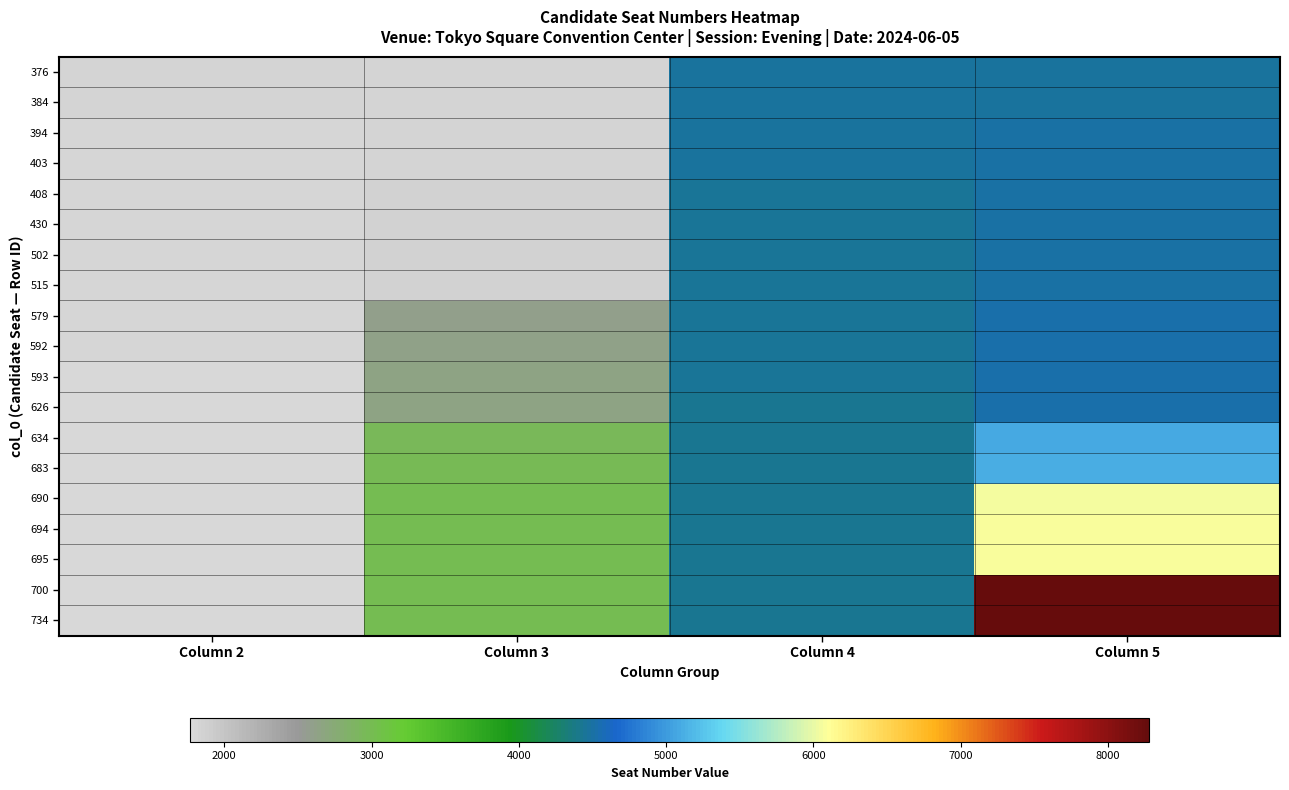

Reading right to left, list all the values displayed in this chart.

376: Column 5=4482	Column 4=4477	Column 3=1824	Column 2=1821
384: Column 5=4485	Column 4=4472	Column 3=1827	Column 2=1820
394: Column 5=4493	Column 4=4467	Column 3=1828	Column 2=1816
403: Column 5=4495	Column 4=4465	Column 3=1839	Column 2=1810
408: Column 5=4501	Column 4=4463	Column 3=1845	Column 2=1809
430: Column 5=4506	Column 4=4461	Column 3=1856	Column 2=1807
502: Column 5=4512	Column 4=4460	Column 3=1857	Column 2=1802
515: Column 5=4514	Column 4=4459	Column 3=1860	Column 2=1801
579: Column 5=4515	Column 4=4455	Column 3=2605	Column 2=1799
592: Column 5=4528	Column 4=4452	Column 3=2609	Column 2=1793
593: Column 5=4536	Column 4=4439	Column 3=2640	Column 2=1782
626: Column 5=4537	Column 4=4436	Column 3=2641	Column 2=1780
634: Column 5=5099	Column 4=4433	Column 3=2958	Column 2=1779
683: Column 5=5100	Column 4=4432	Column 3=2987	Column 2=1774
690: Column 5=6061	Column 4=4430	Column 3=2993	Column 2=1773
694: Column 5=6072	Column 4=4430	Column 3=2994	Column 2=1772
695: Column 5=6073	Column 4=4429	Column 3=3002	Column 2=1771
700: Column 5=8277	Column 4=4428	Column 3=3003	Column 2=1769
734: Column 5=8280	Column 4=4423	Column 3=3004	Column 2=1767